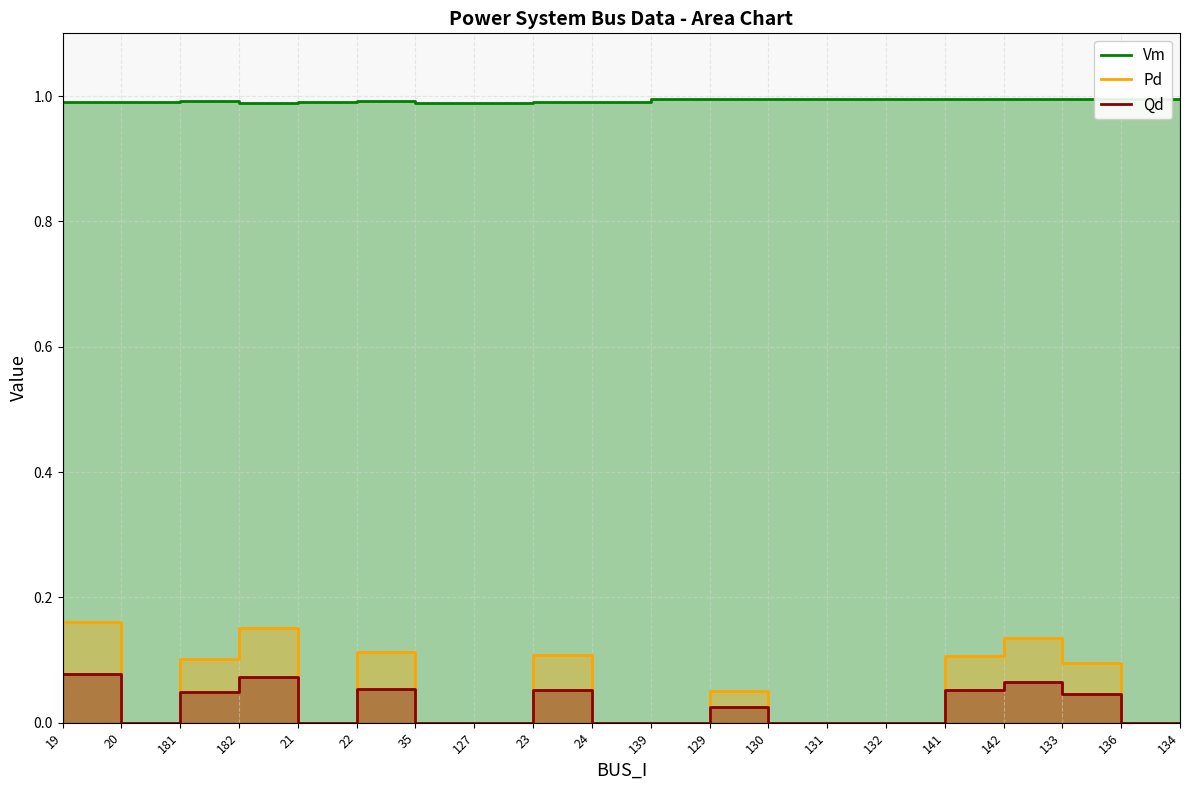

What is the difference between the Pd values at 130 and 141?

0.1